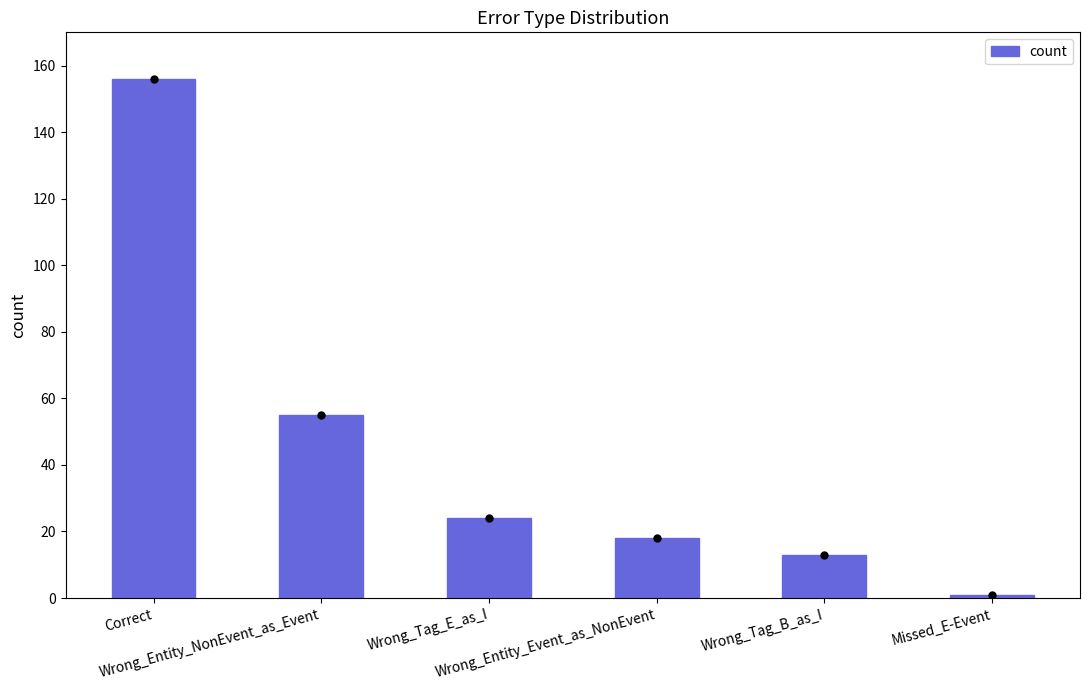

What is the label of the 3rd bar from the right?

Wrong_Entity_Event_as_NonEvent